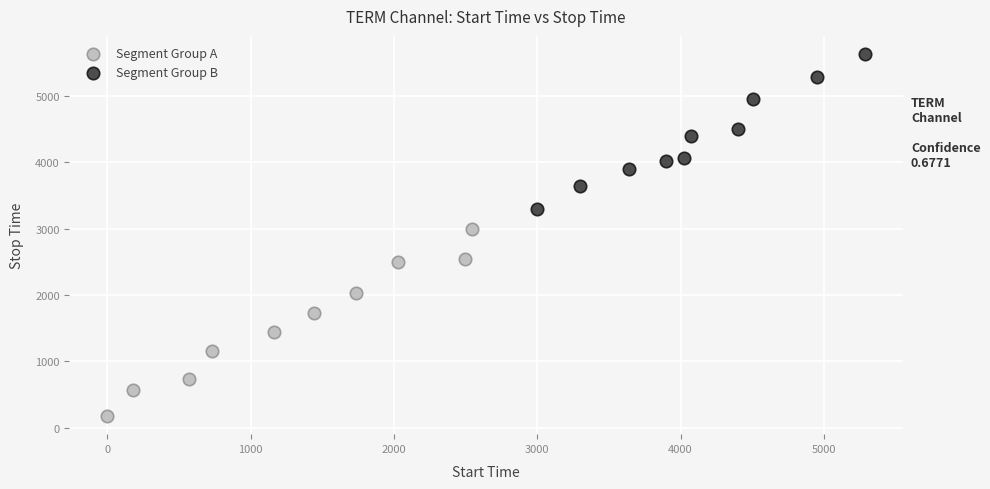

Which series has the largest Y range (max minus min)?

Segment Group A